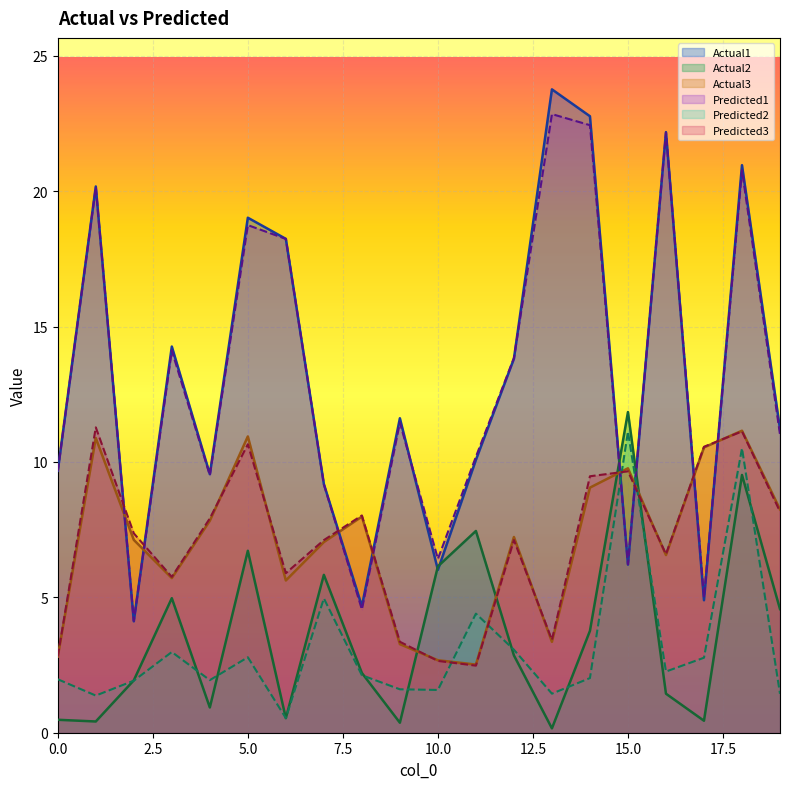

How many data points in Predicted1 are less than 11?

9